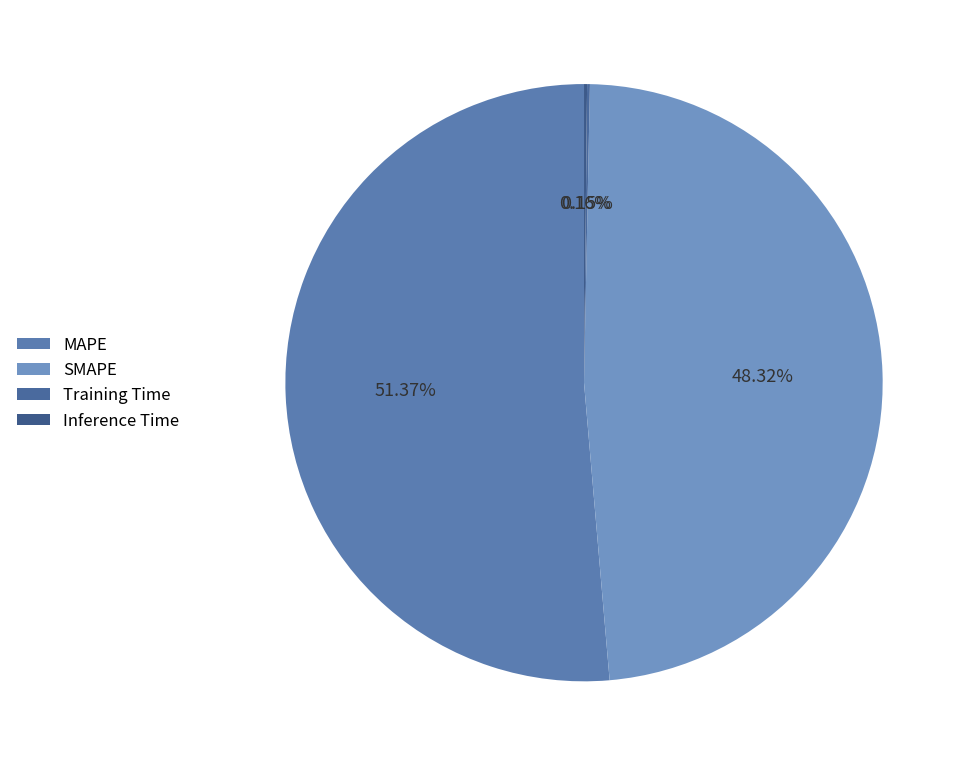

True or false: SMAPE accounts for 48% of the total.

True